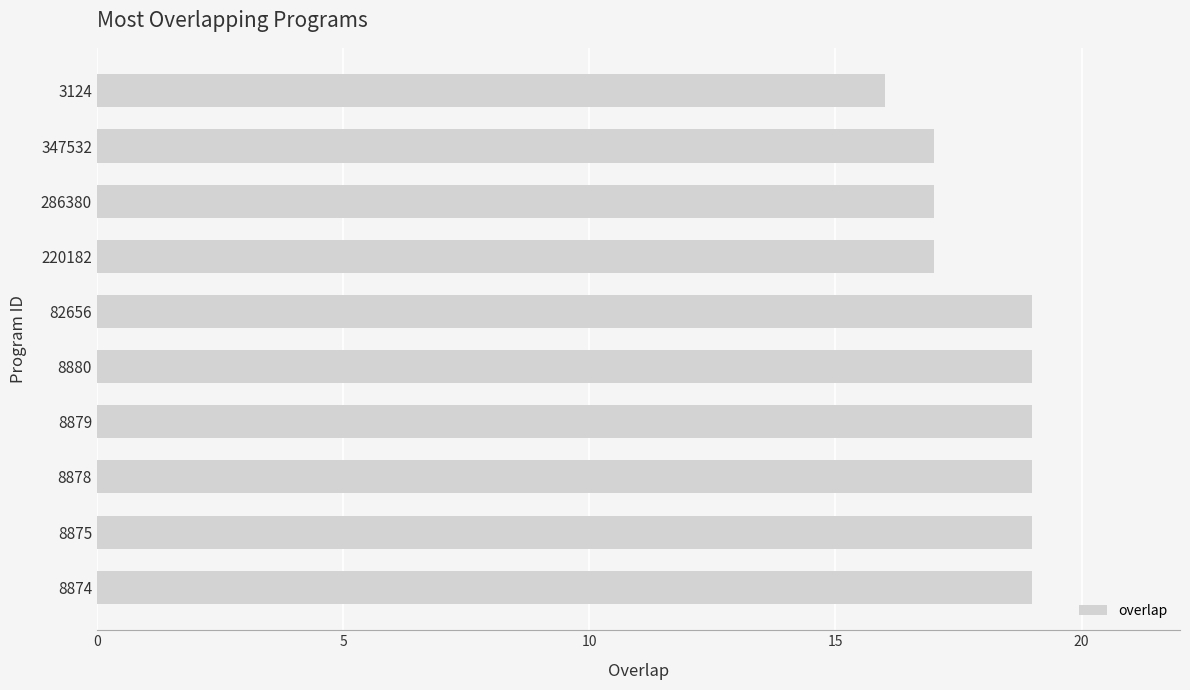

Is it true that the value at 286380 is 17?

True